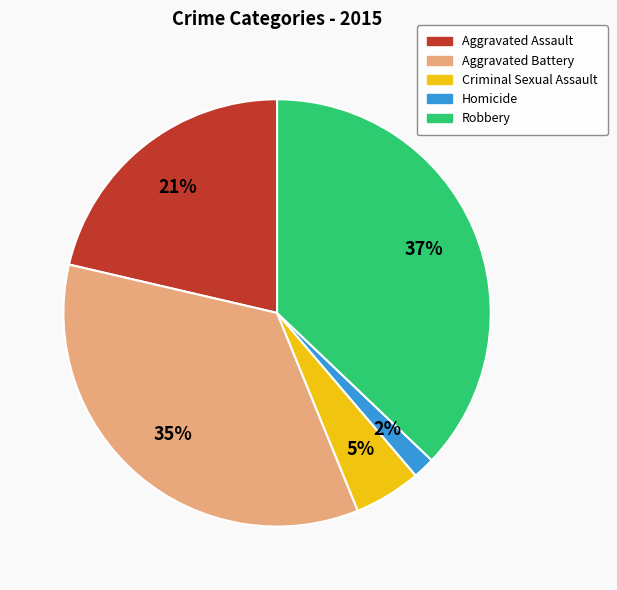

Is the sum of Criminal Sexual Assault and Homicide greater than half?

No